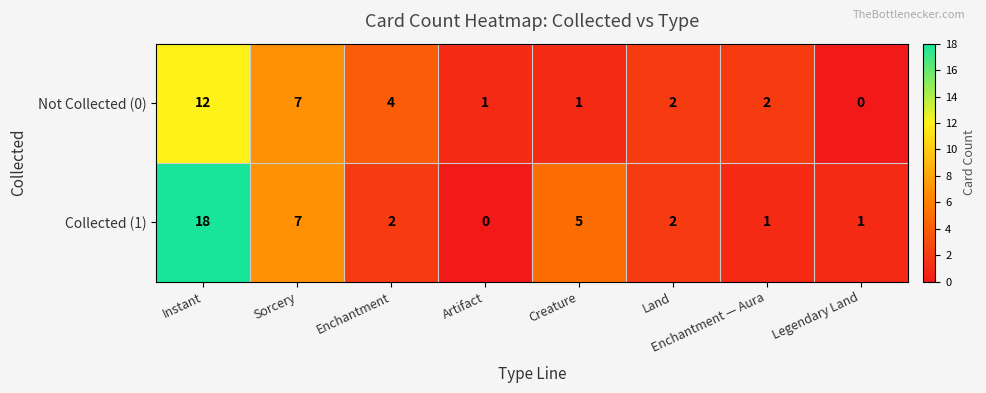

Between Creature and Land, which series saw the biggest shift?

Collected (1)